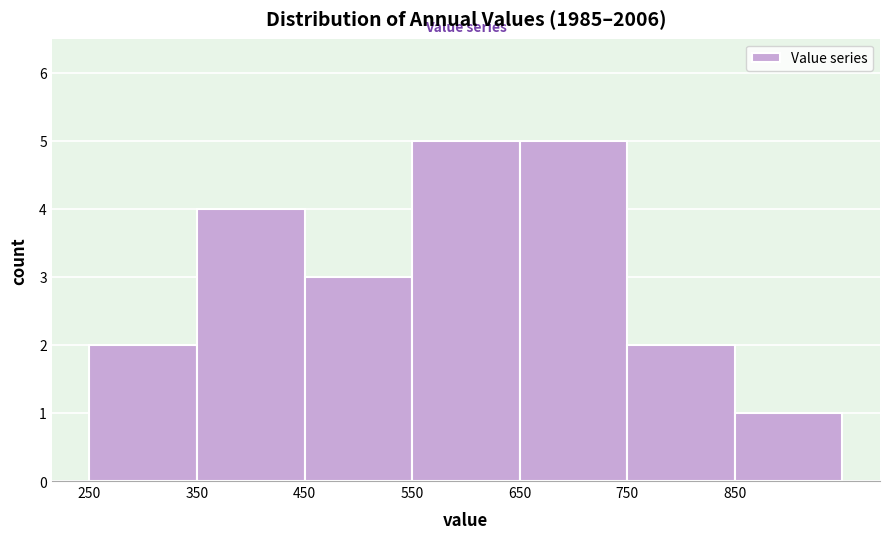

Reading left to right, list every bar in this chart as the range it spans on the x-axis followed by its height. The values are not printed on the chart, so give them approximately, as read against the axis.

250 to 350: 2
350 to 450: 4
450 to 550: 3
550 to 650: 5
650 to 750: 5
750 to 850: 2
850 to 950: 1